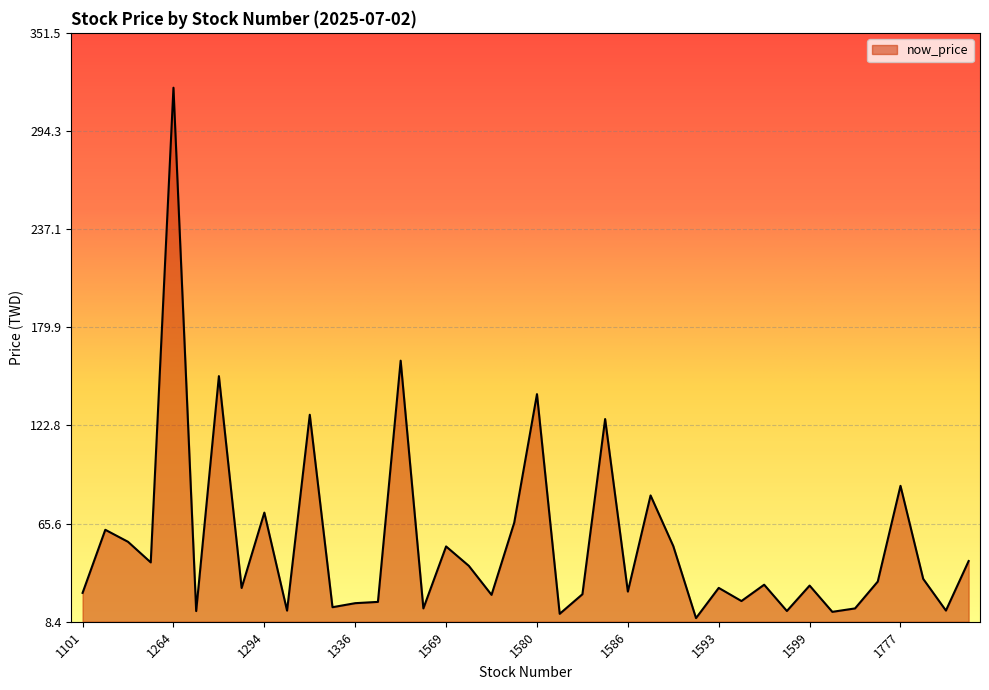

What is the greatest value displayed?

319.5